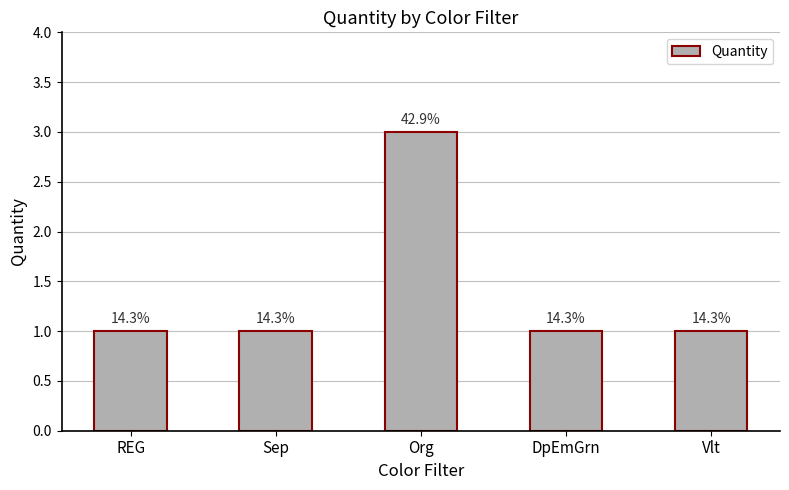

How many bars are there in total?

5